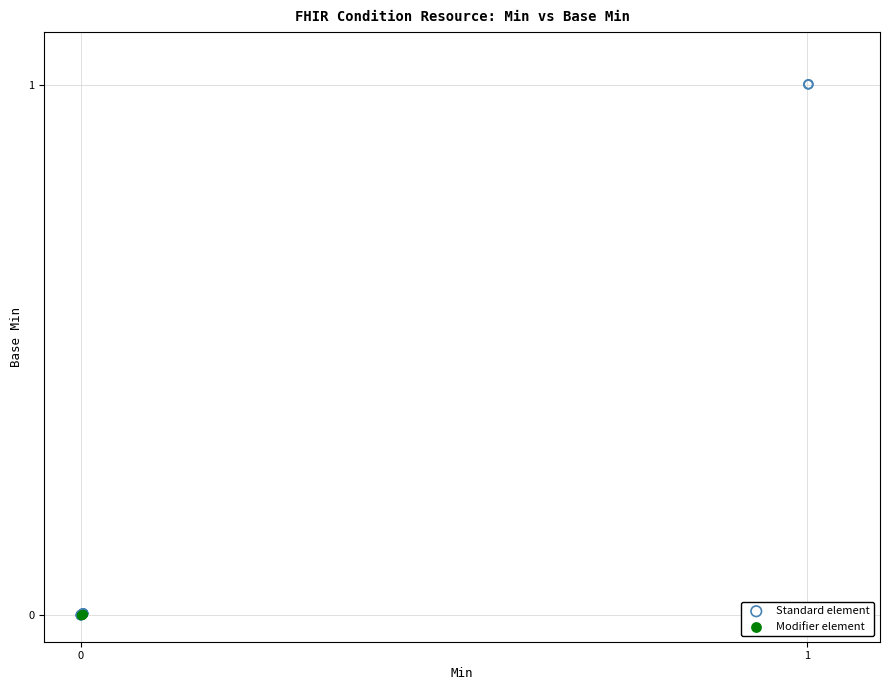

Which series contains the highest Y value?

Standard element